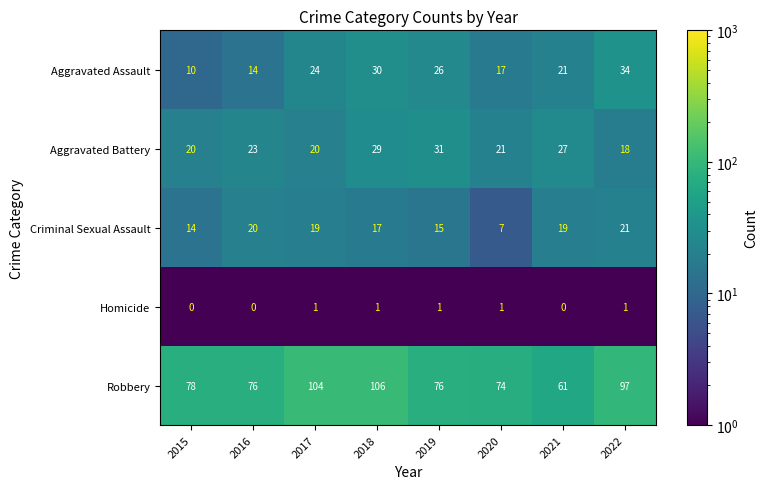

How many Homicide values are between 0 and 1?

8